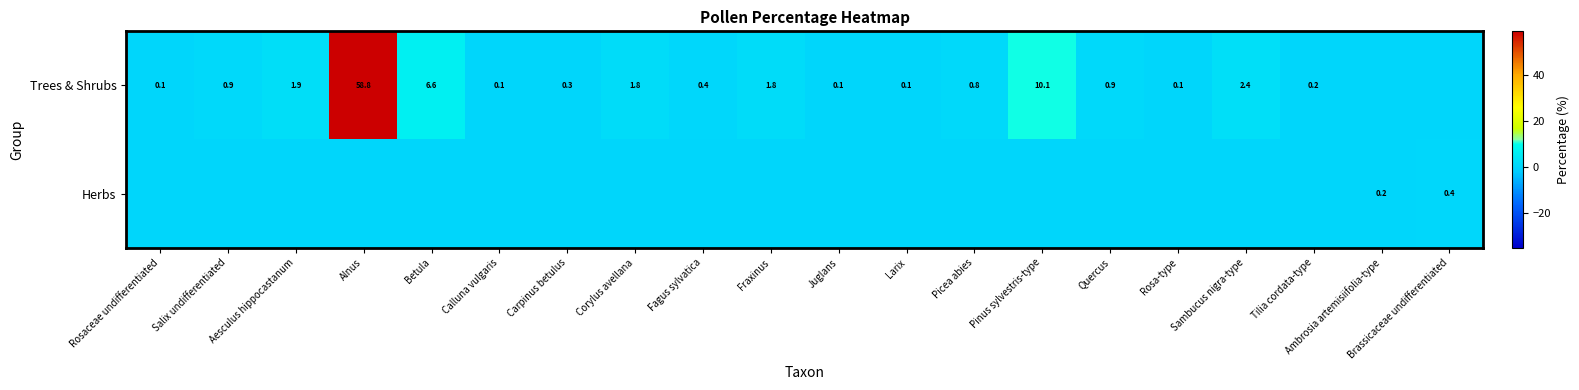

The Trees & Shrubs series shows 0.8 at Picea abies. True or false?

True